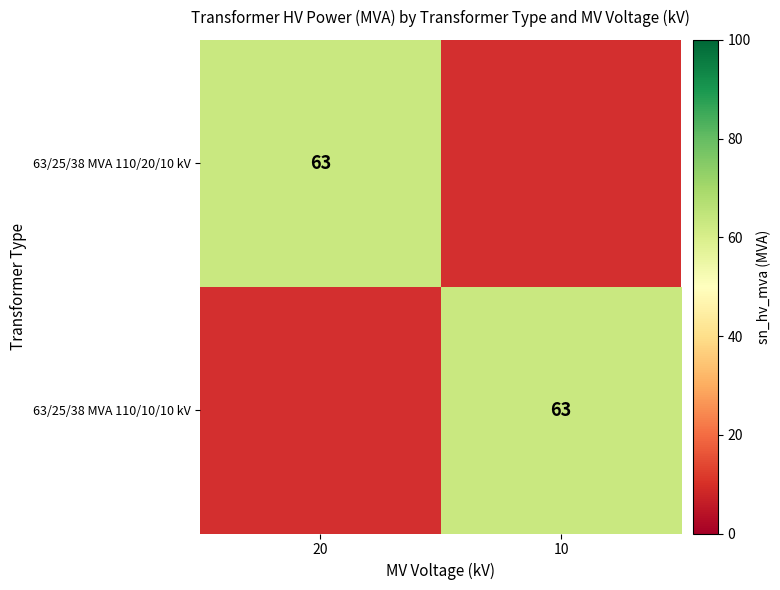

True or false: 63/25/38 MVA 110/20/10 kV has a value of 63 at 20.

True